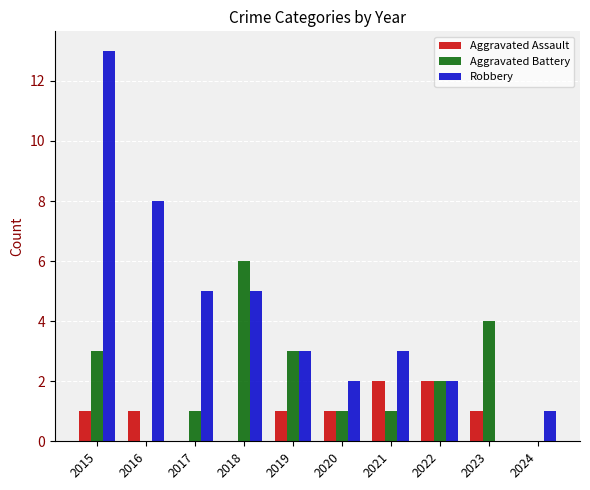

How many Aggravated Battery values are between 1 and 3?

6